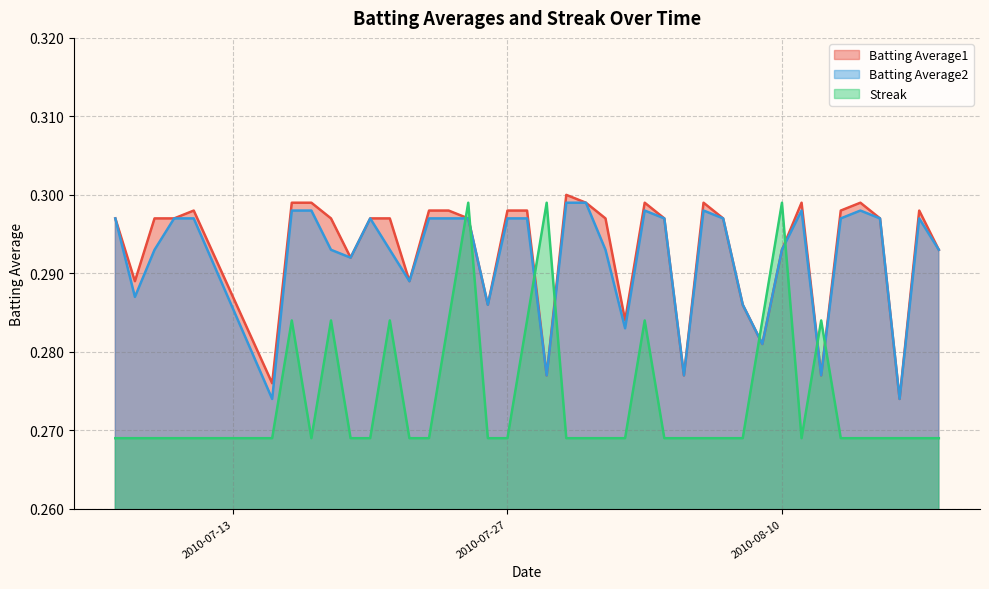

What is the greatest value displayed?

0.3